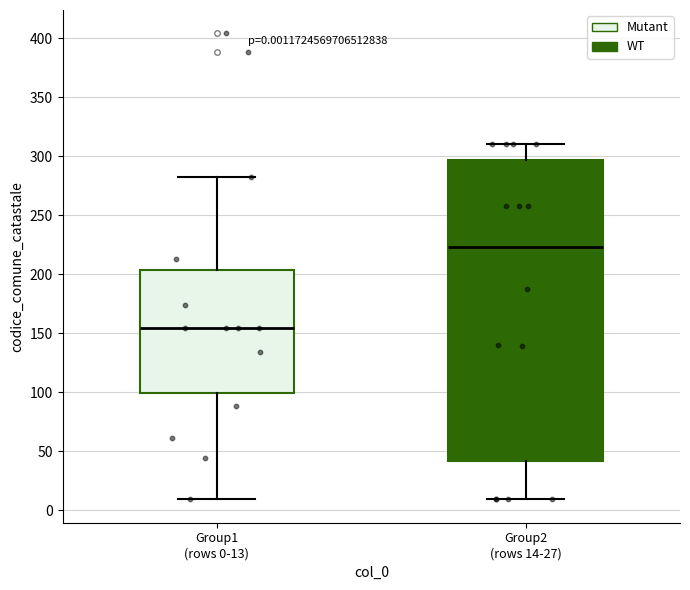

Which box's median line is the lowest?

Group1 (rows 0-13)